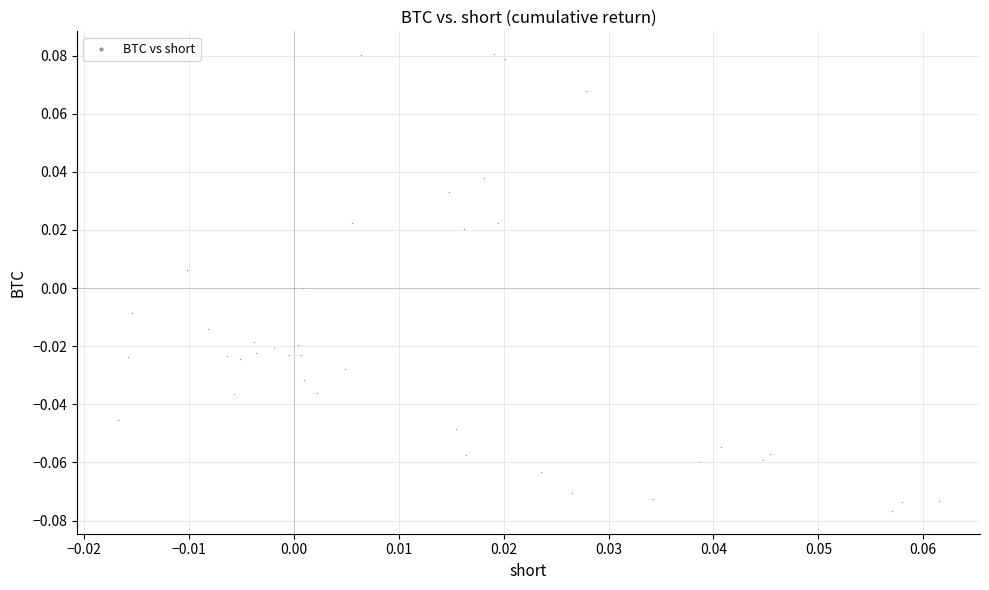

Count the number of points in this scatter plot.

40